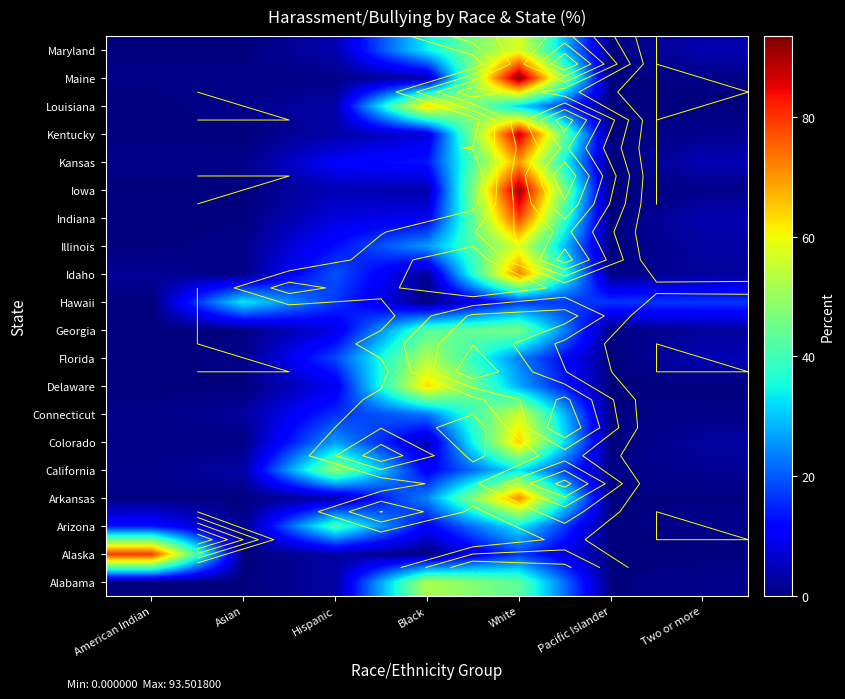

What is the sum of the Delaware values at Black and White?

90.9